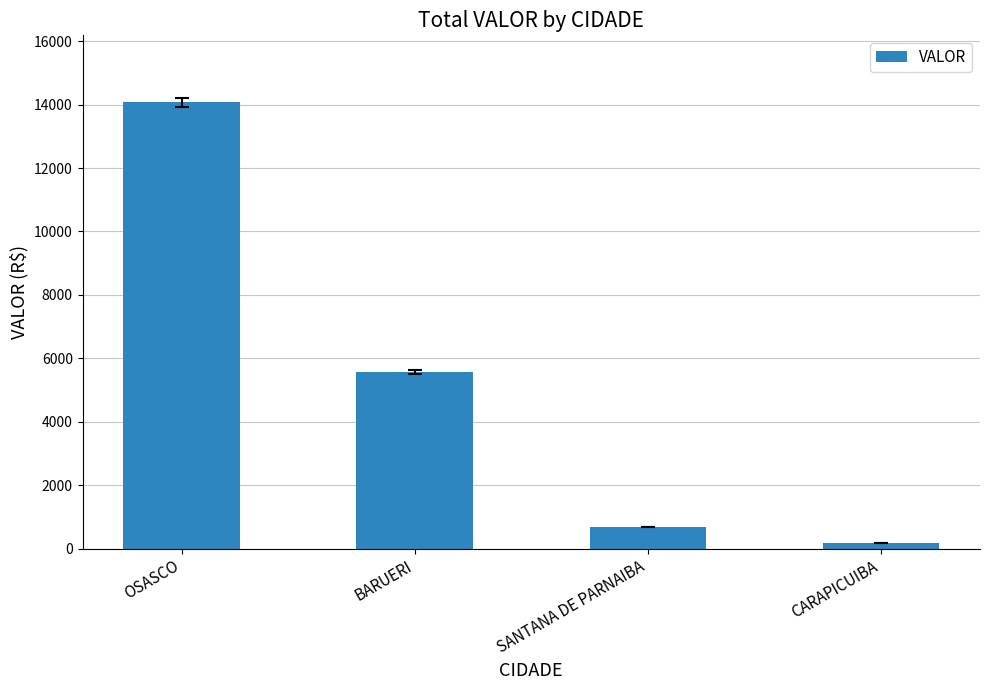

What is the change in value from OSASCO to CARAPICUIBA?

-13885.9